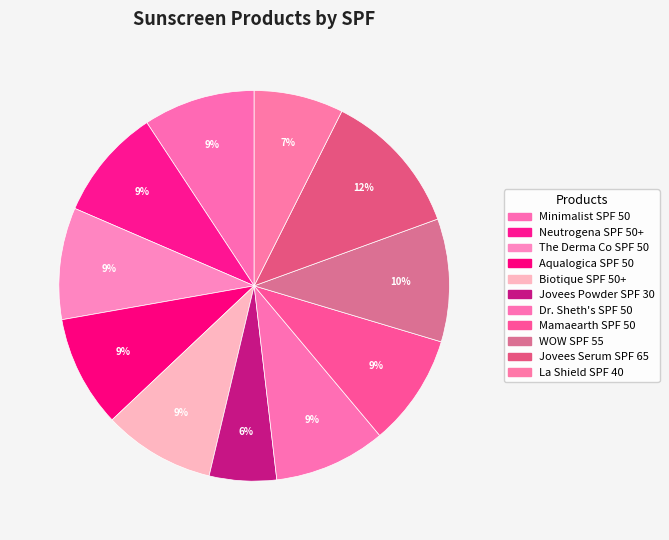

Combined, do Minimalist SPF 50 and Neutrogena SPF 50+ account for over 50%?

No